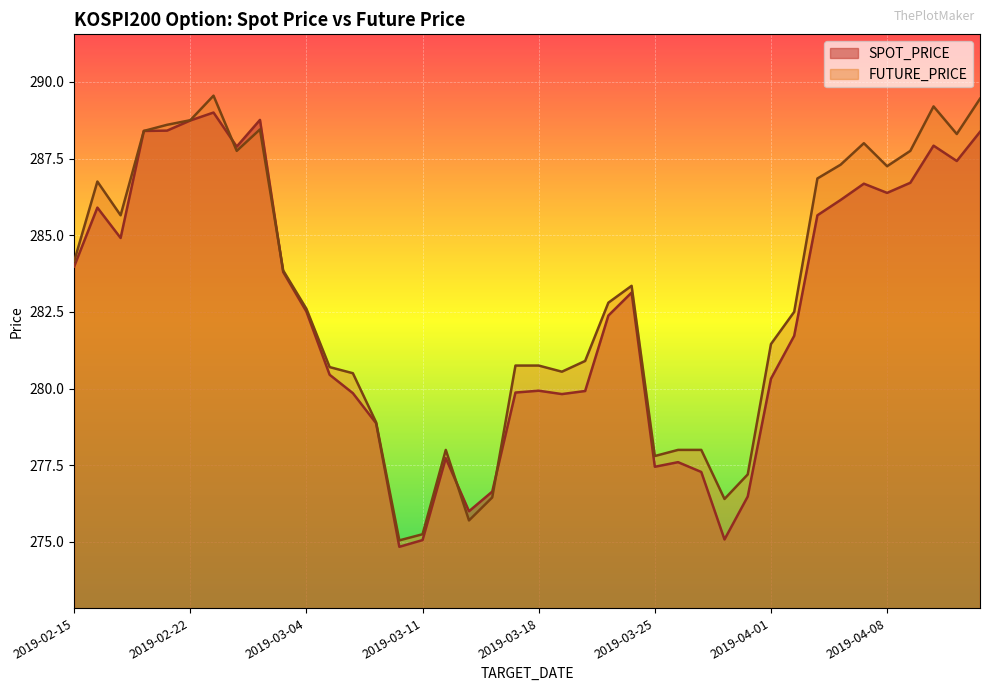

Where does the FUTURE_PRICE series first go above 282?

2019-02-15